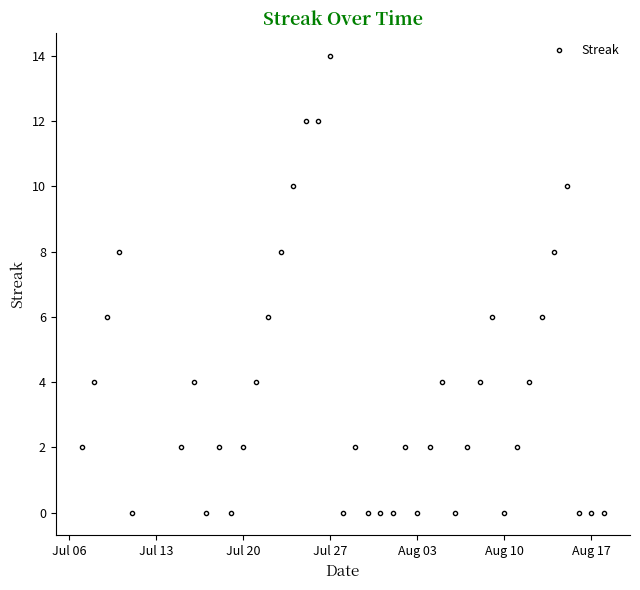

What is the maximum value shown in the chart?

14